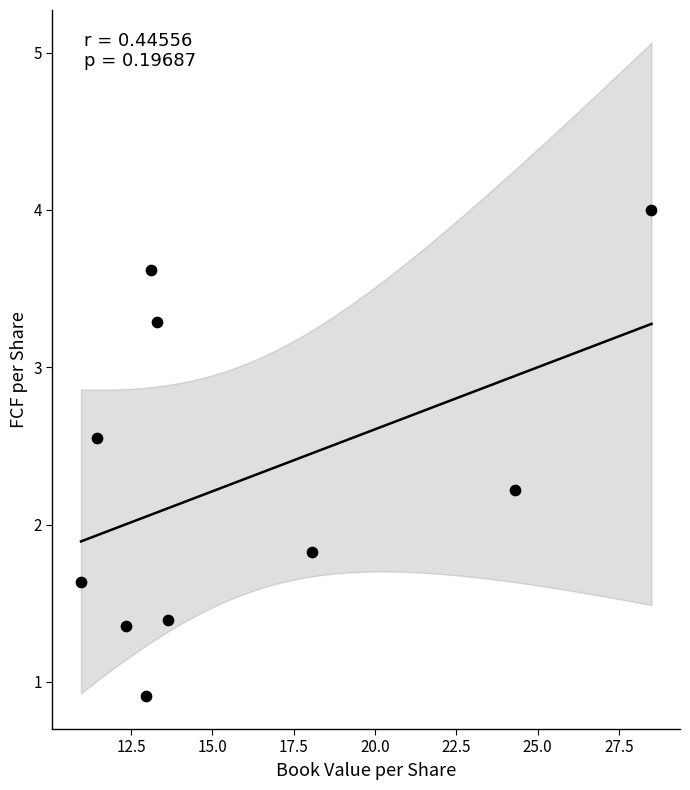

What is the range of Y values (max minus min)?

3.1